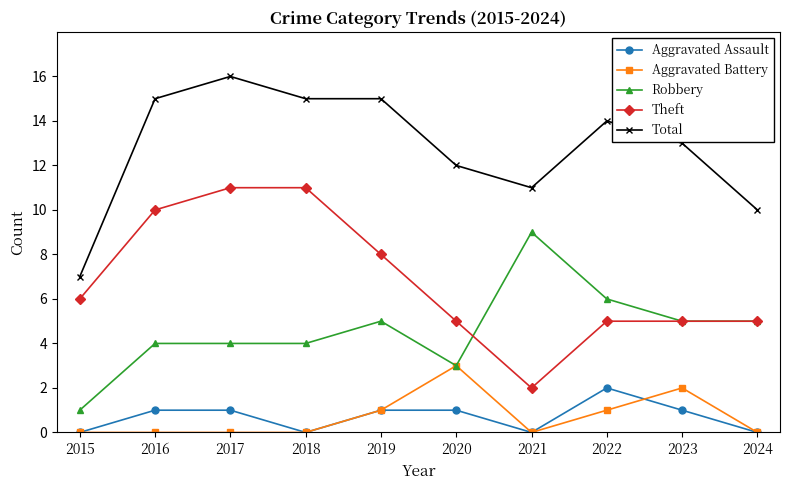

Does the chart have visible grid lines?

No